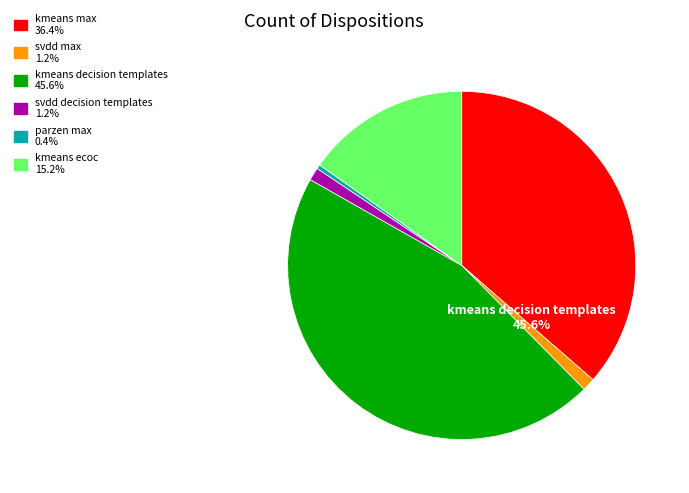

True or false: svdd_decision_templates_agg accounts for 11% of the total.

False